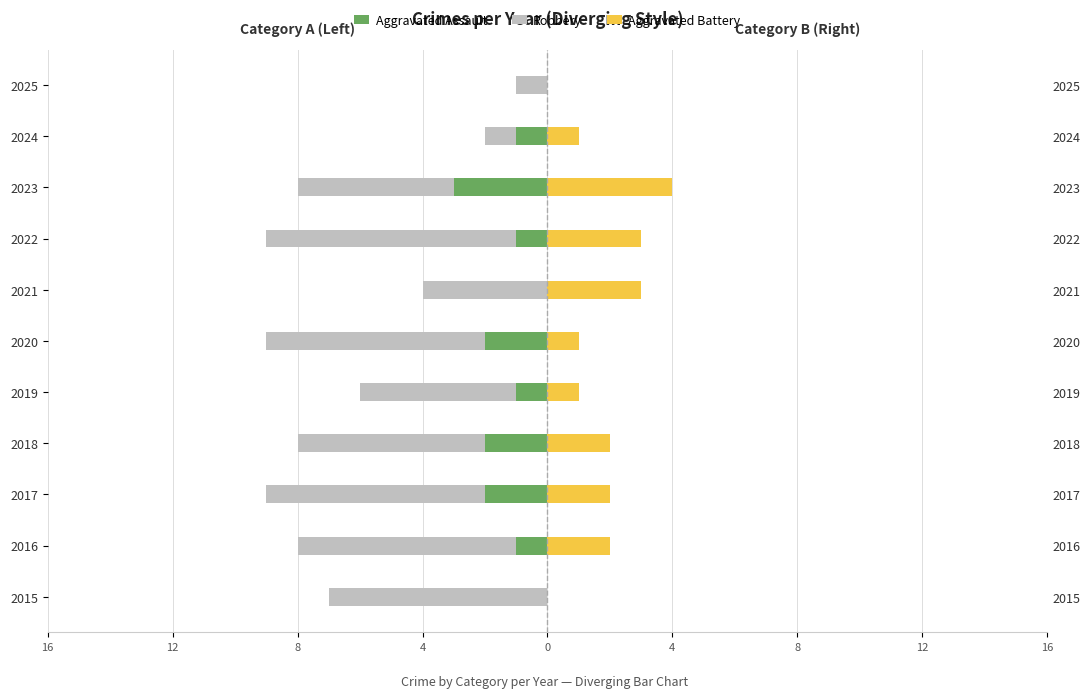

Is the value of Robbery at 2022 greater than the value of Aggravated Assault at 2015?

No